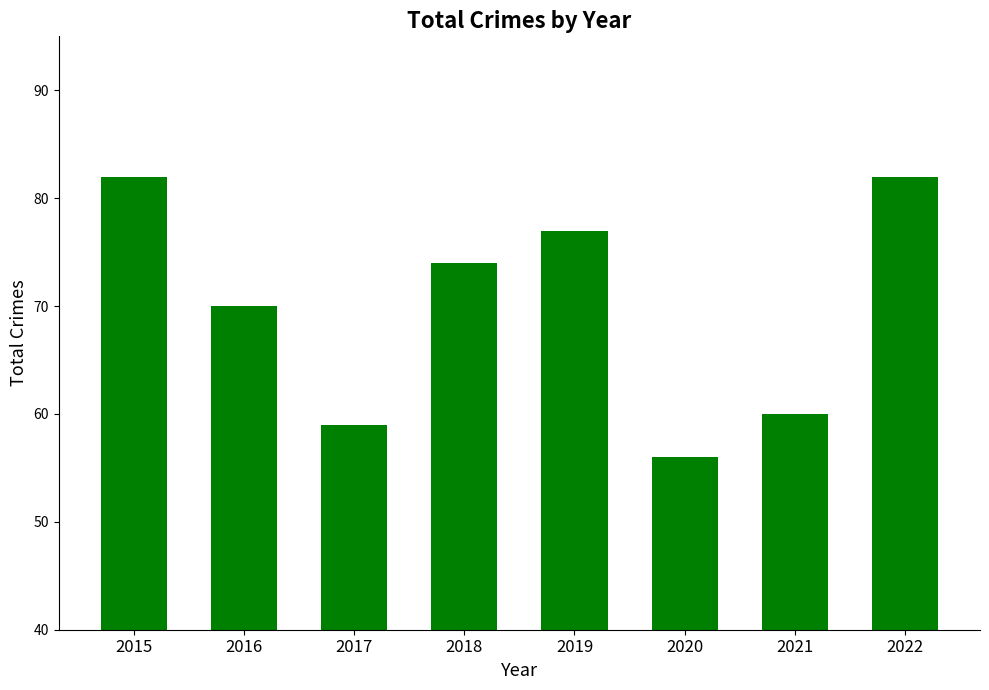

Reading right to left, extract all data points from this chart.

82	60	56	77	74	59	70	82